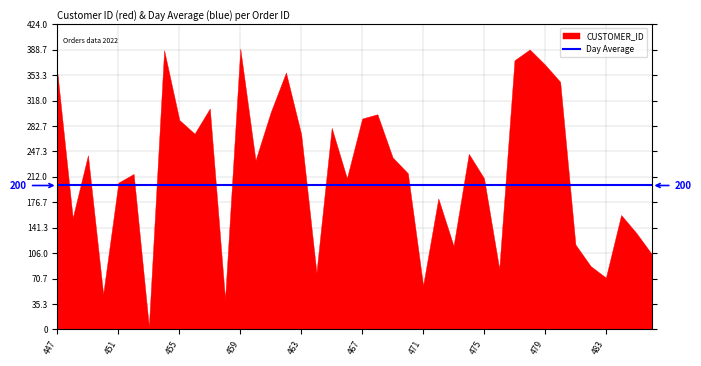

Read the Day Average value at 483.

200